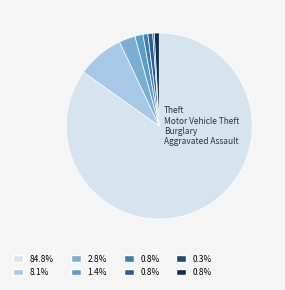

Count the number of slices in the pie.

8